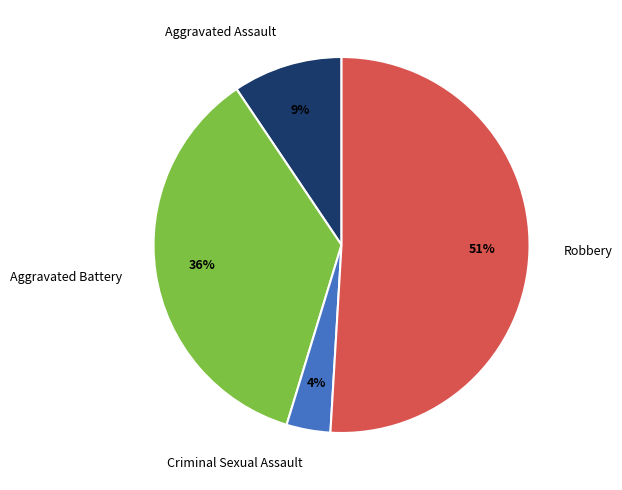

How many slices are in this pie chart?

4